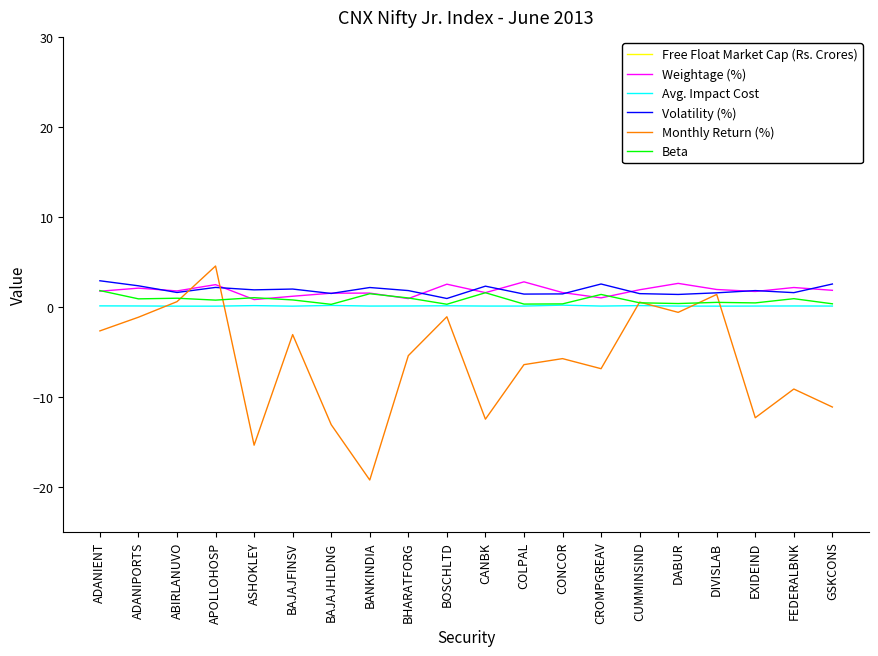

True or false: Beta and Avg. Impact Cost intersect in this chart.

False